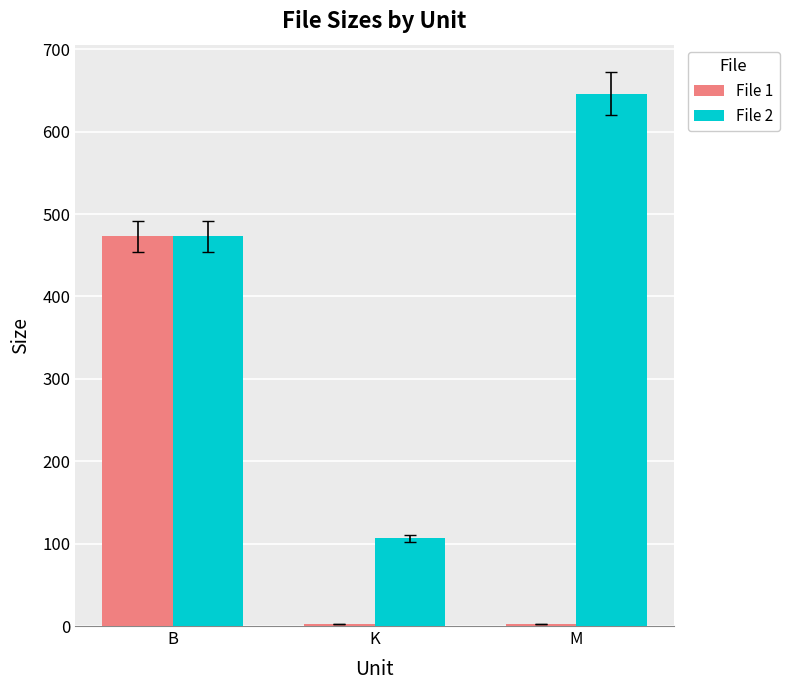

Rank the categories by File 2 value from highest to lowest.

M, B, K